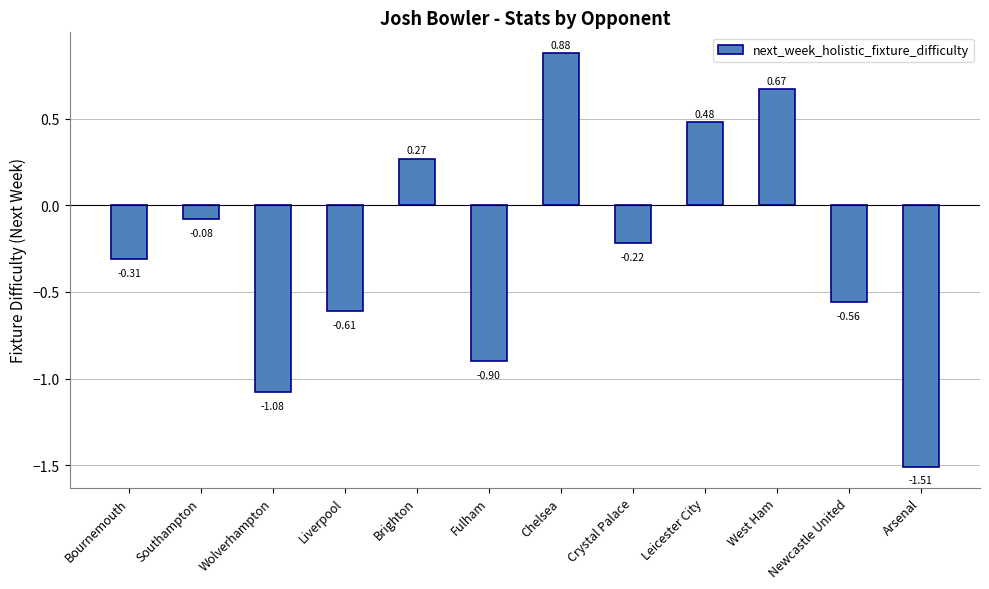

List the labels in order of value, largest first.

Chelsea, West Ham, Leicester City, Brighton, Southampton, Crystal Palace, Bournemouth, Newcastle United, Liverpool, Fulham, Wolverhampton, Arsenal